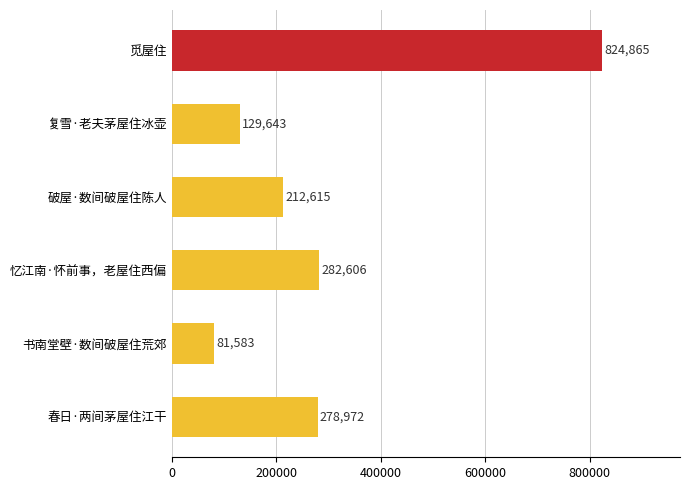

Count the number of categories in the chart.

6